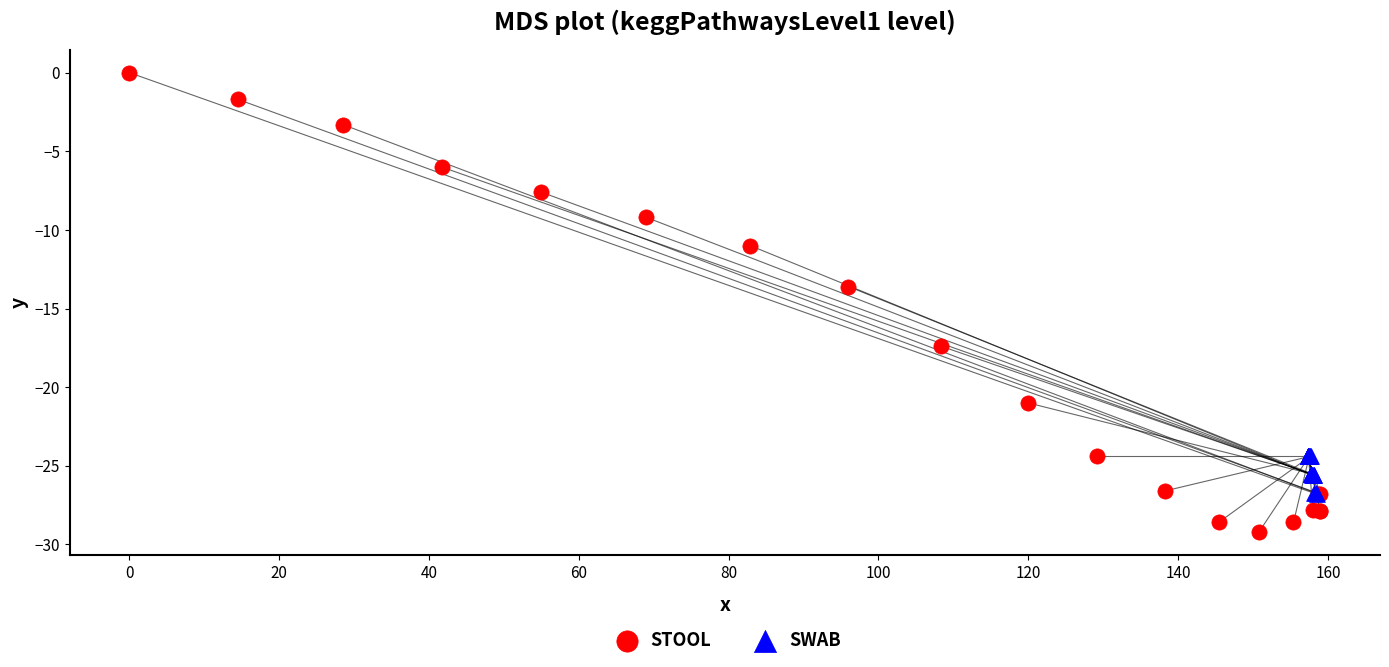

Which series contains the lowest Y value?

STOOL